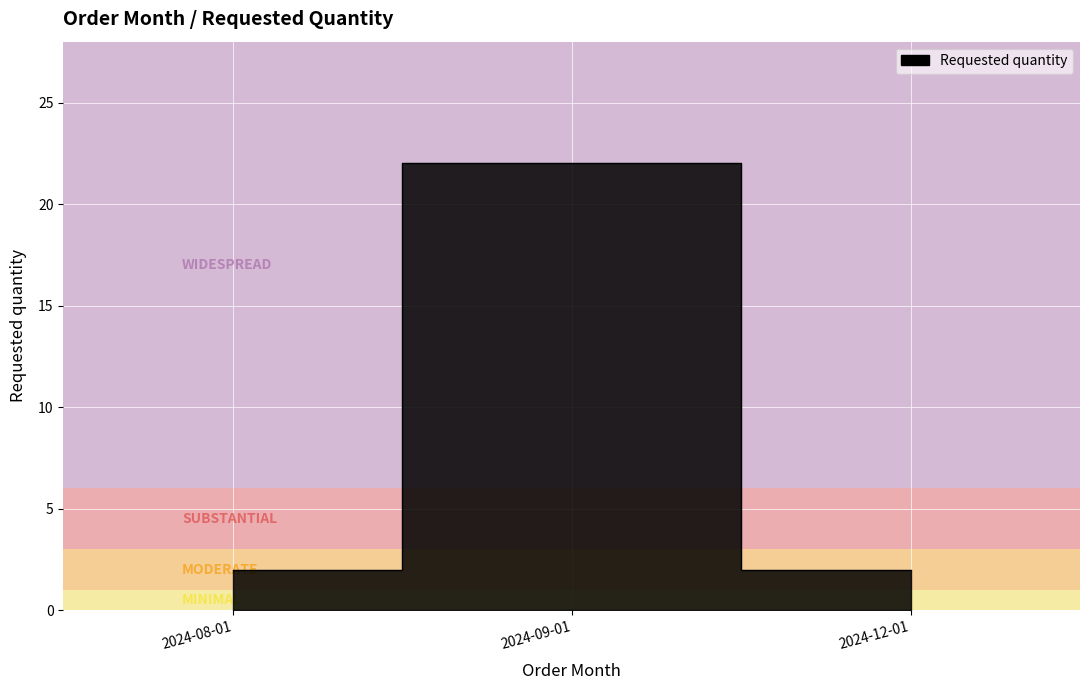

Count the values in the range 2 to 22.

3